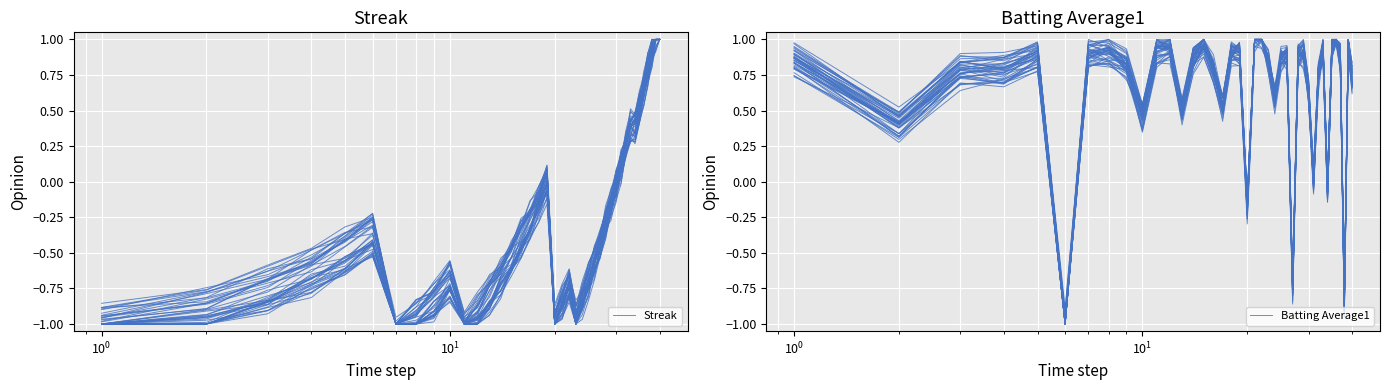

Reading left to right, what are all the values shown in this chart?

Streak: -1.0	-1.0	-0.8	-0.7	-0.6	-0.5	-1.0	-1.0	-0.9	-0.8	-1.0	-1.0	-0.8	-0.8	-0.6	-0.5	-0.3	-0.2	-0.1	-1.0	-0.9	-0.8	-1.0	-0.9	-0.7	-0.6	-0.5	-0.3	-0.2	-0.1	0.1	0.2	0.3	0.4	0.6	0.7	0.8	0.9	1.0	1.0
Batting Average1: 0.8	0.4	0.8	0.8	0.9	-1.0	0.9	0.9	0.8	0.5	0.9	1.0	0.5	0.8	0.9	0.8	0.5	0.9	0.9	-0.2	1.0	1.0	0.8	0.6	0.9	0.8	-0.8	0.9	0.9	0.6	-0.0	0.7	0.9	-0.1	0.9	1.0	0.9	-0.9	1.0	0.7